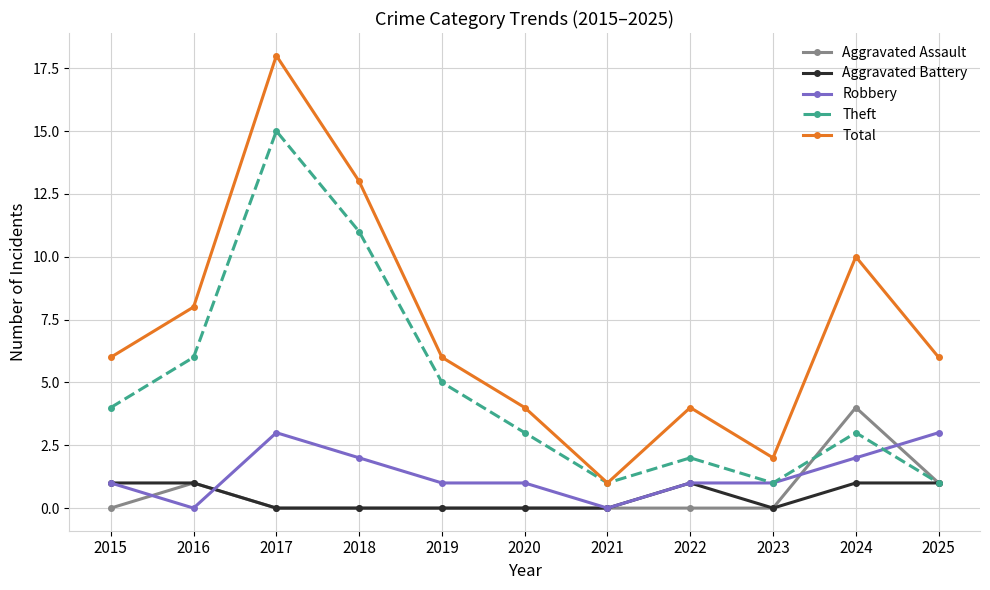

What is the value of the Theft point at the 6th from the left?

3